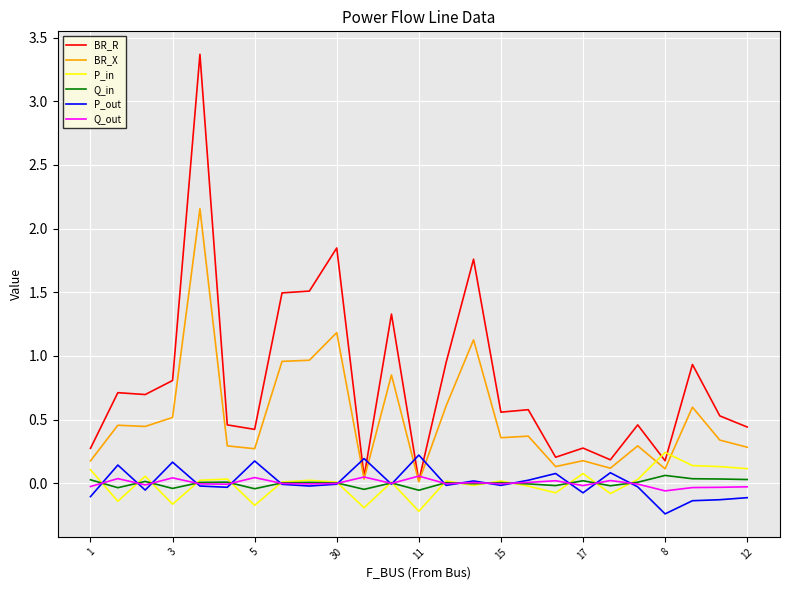

Which series has the widest spread of values?

BR_R